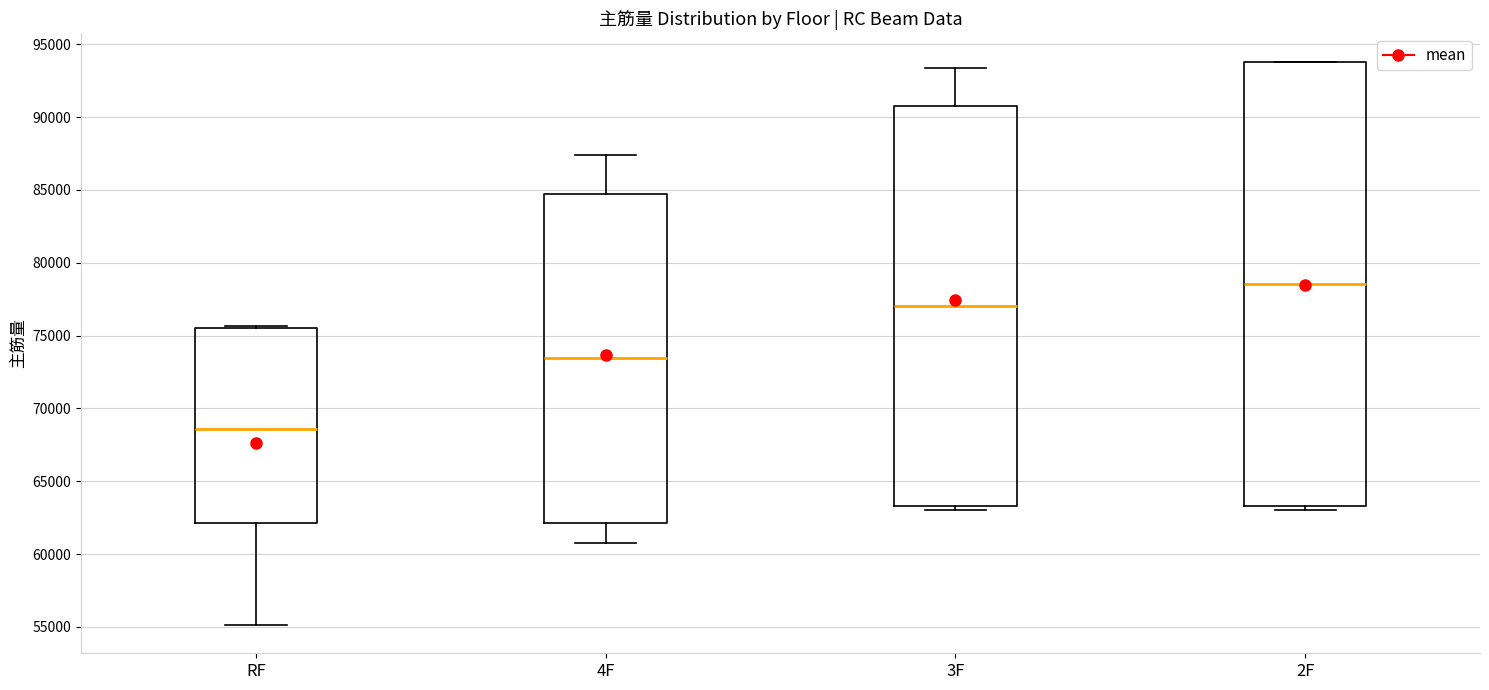

Reading left to right, transcribe this box plot: for each box, give where its median line is, the range the box spans, and where its two whiskers end, as read against the y-axis. The values are not printed on the chart, so give them approximately, as read against the axis.

RF: median 68500, box 62000 to 75500, whiskers 55000 to 75500 (just above the box's upper edge)
4F: median 73500, box 62000 to 84500, whiskers 60500 to 87500
3F: median 77000, box 63500 to 91000, whiskers 63000 to 93500
2F: median 78500, box 63500 to 94000, whiskers 63000 to 94000